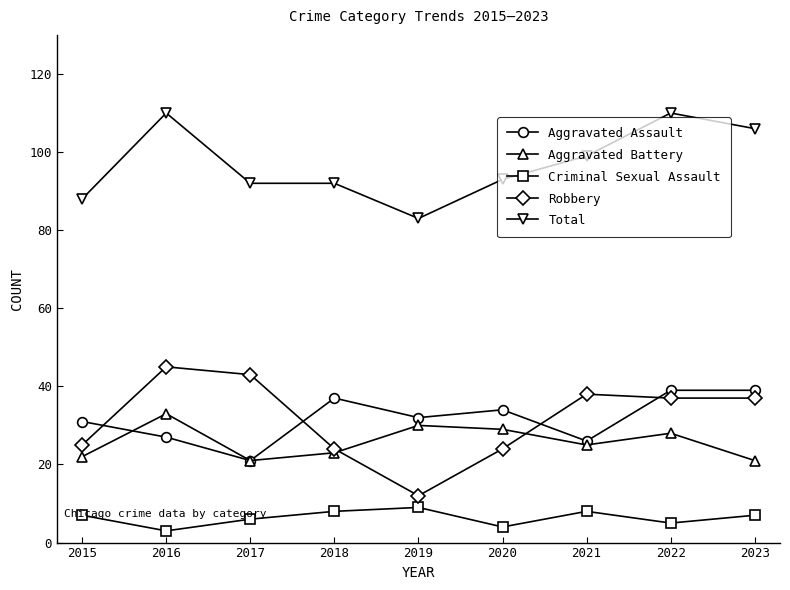

True or false: Total has more than 0 interior local peaks.

True